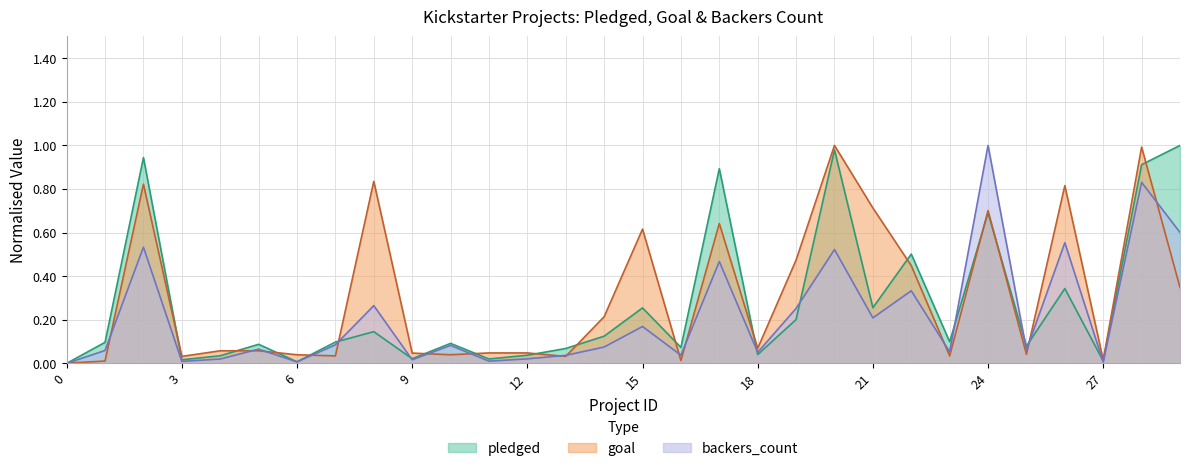

How many values in the backers_count series exceed 0?

29